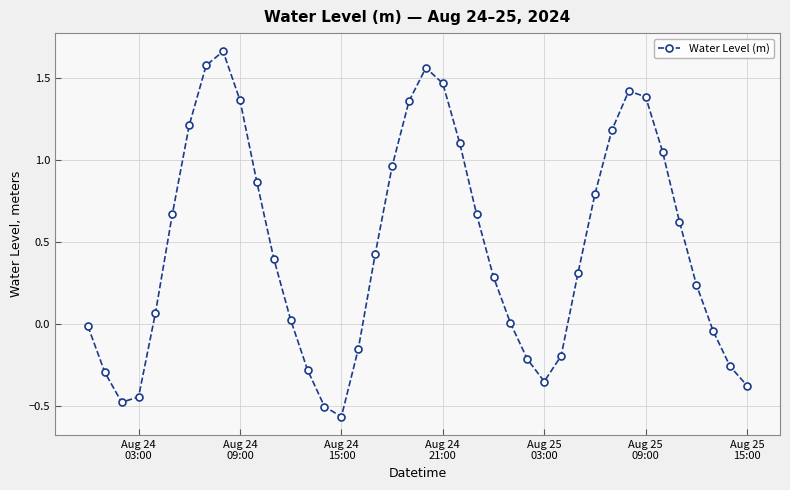

What is the value of the 30th point from the left?

0.3